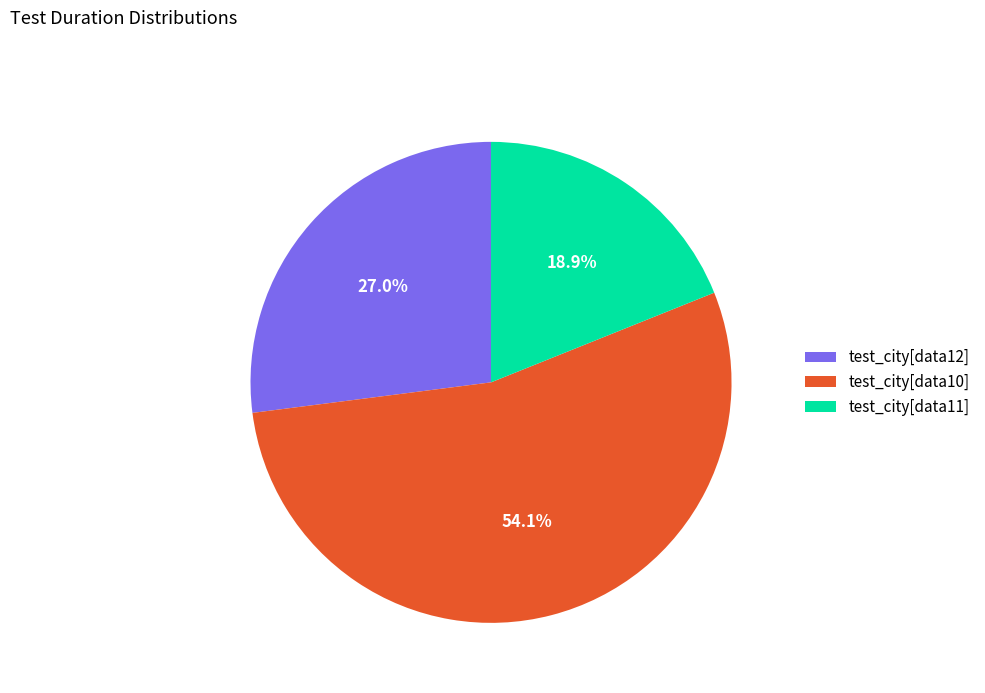

Which slice represents more than half of the pie?

test_city[data10]